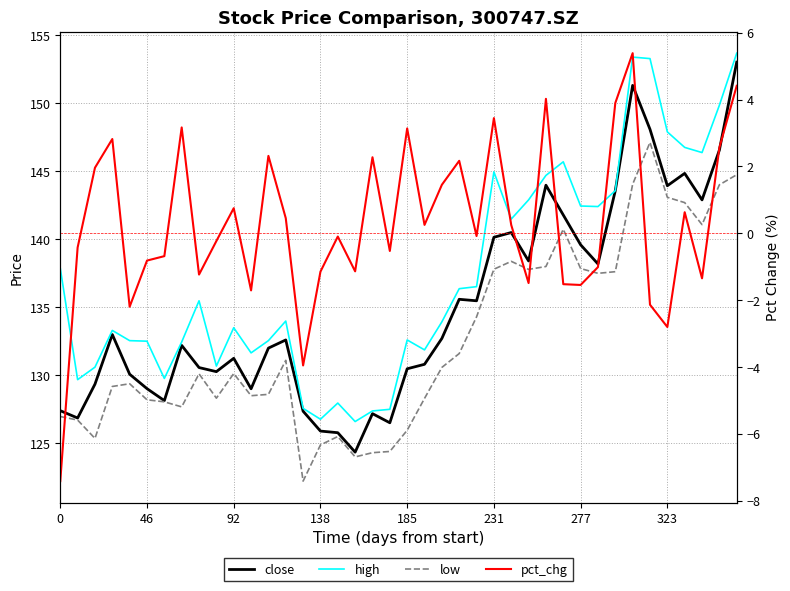

The value of high at 37 is 146.4. True or false?

True